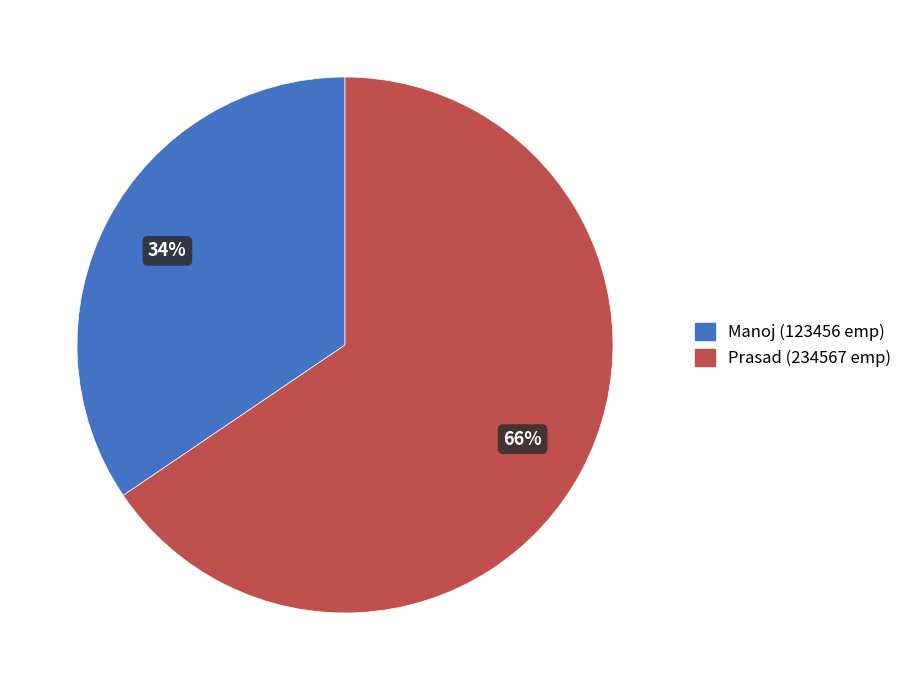

To the nearest percent, what percentage of the pie is Manoj?

34%